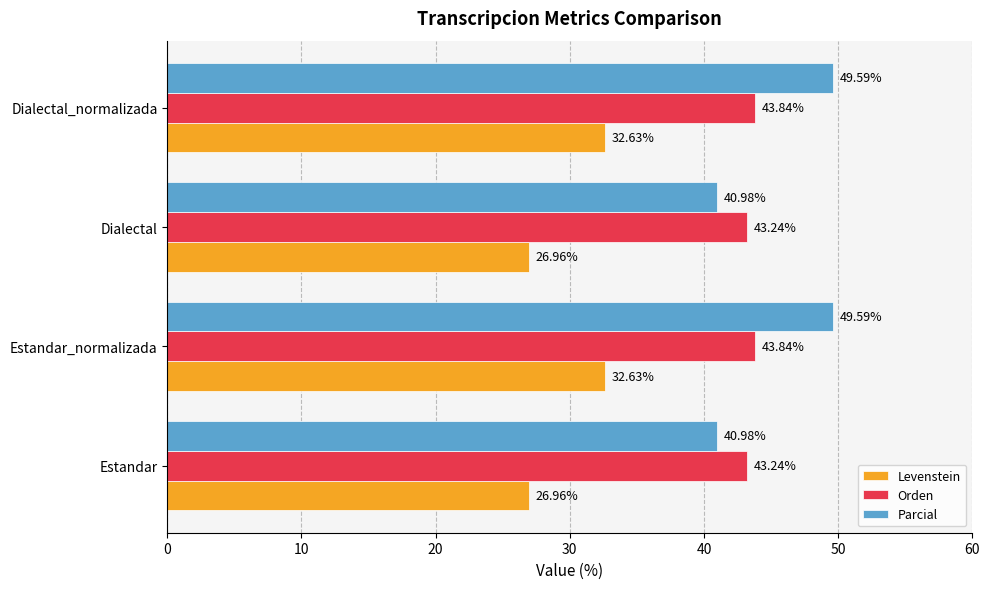

Rank the series at Dialectal_normalizada from lowest to highest value.

Levenstein, Orden, Parcial